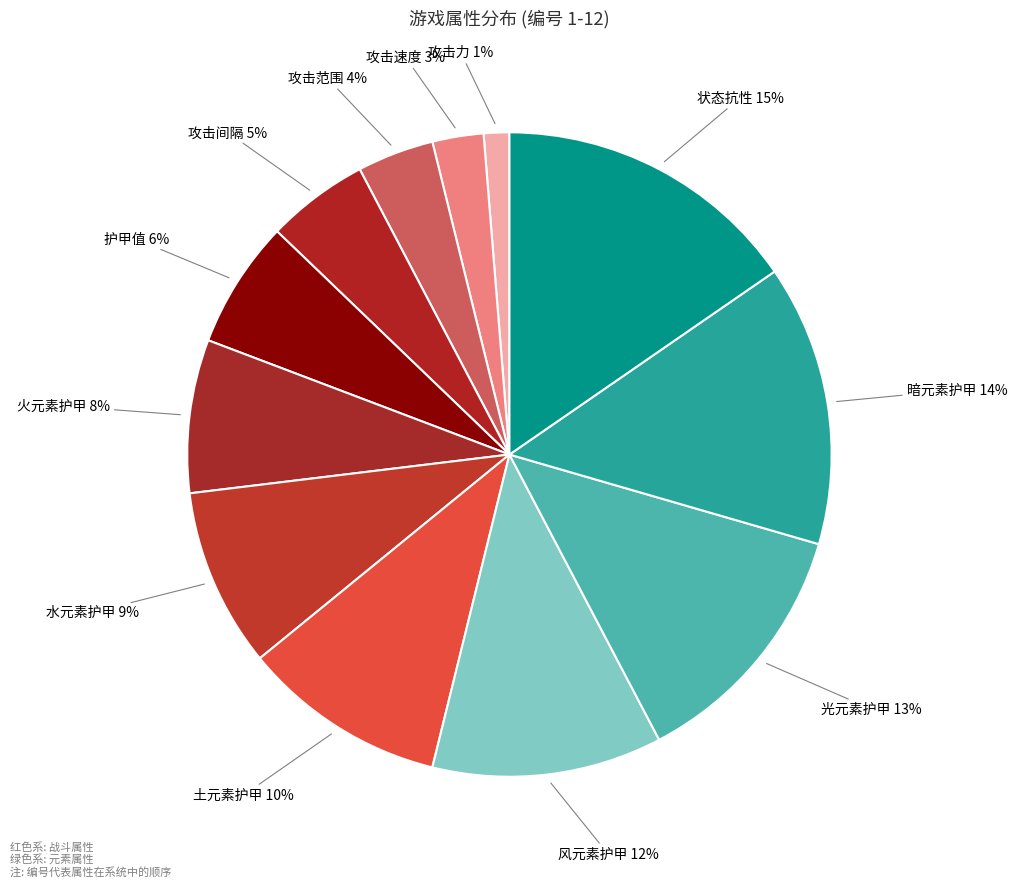

Which category has the biggest portion of the pie?

状态抗性